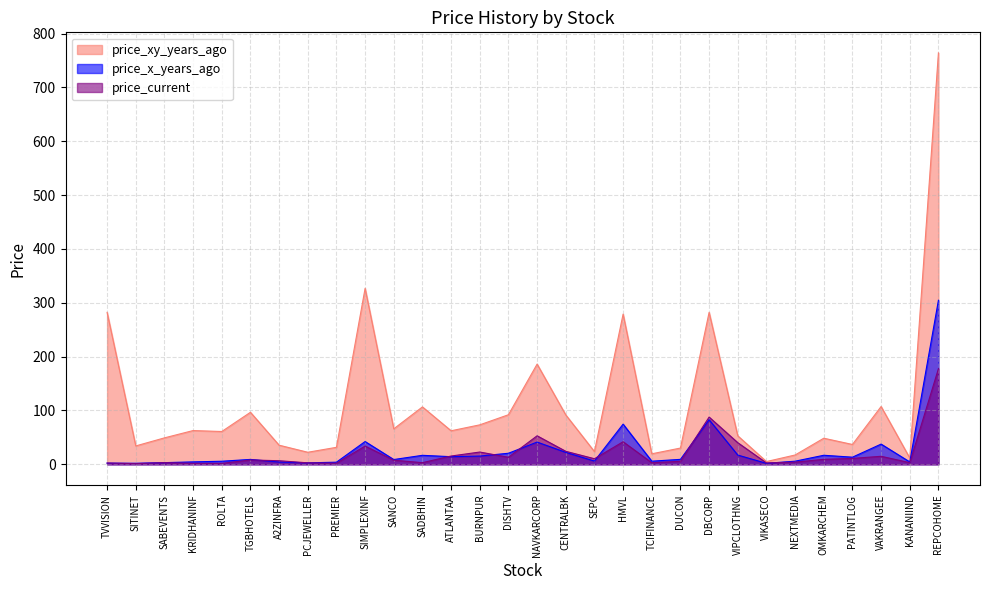

How many data points in price_x_years_ago are less than 9?

14